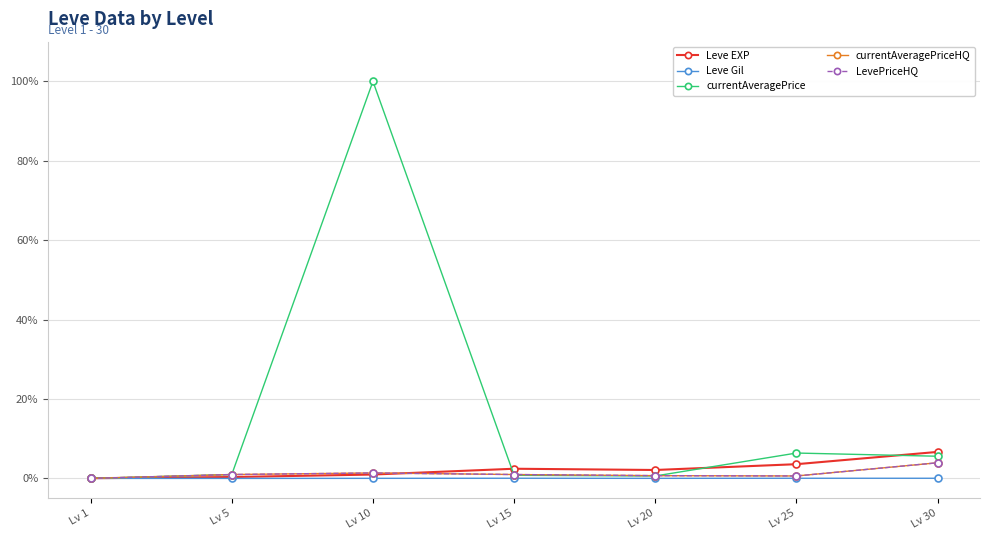

Between Lv 5 and Lv 30, which series saw the biggest shift?

Leve EXP